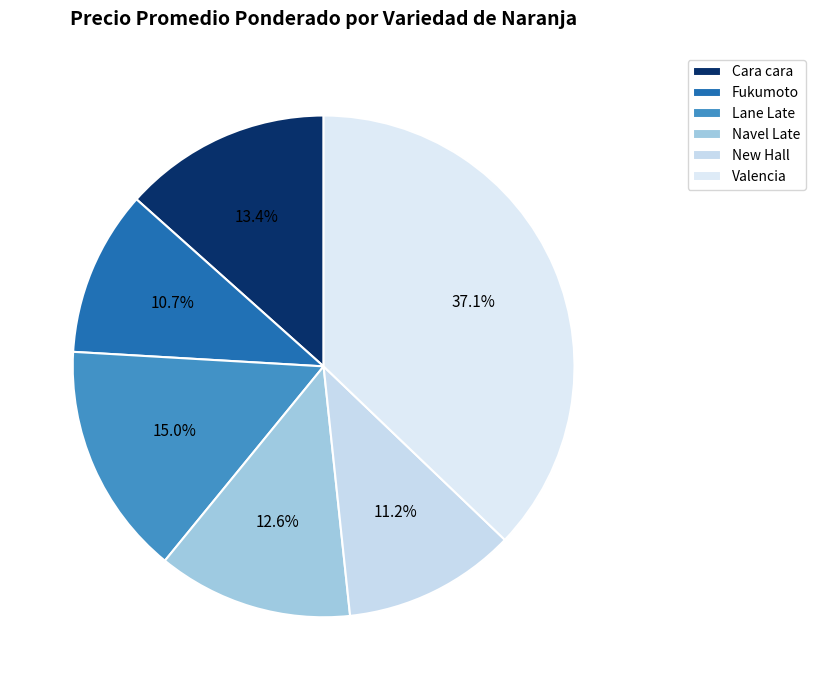

Count the number of slices in the pie.

6